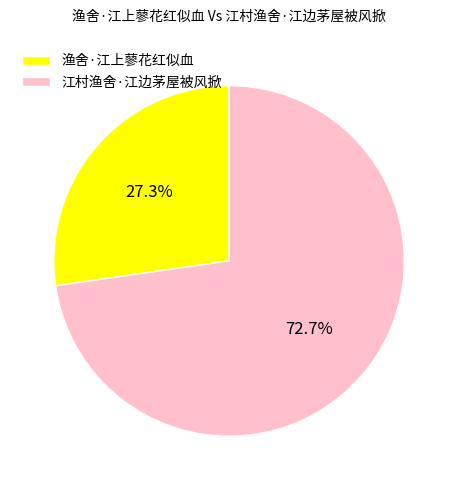

Is it true that 渔舍·江上蓼花红似血 is 17% of the pie?

False